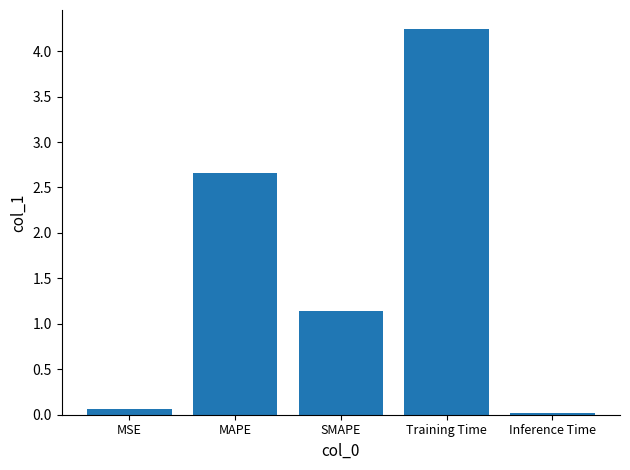

List the labels in order of value, largest first.

Training Time, MAPE, SMAPE, MSE, Inference Time